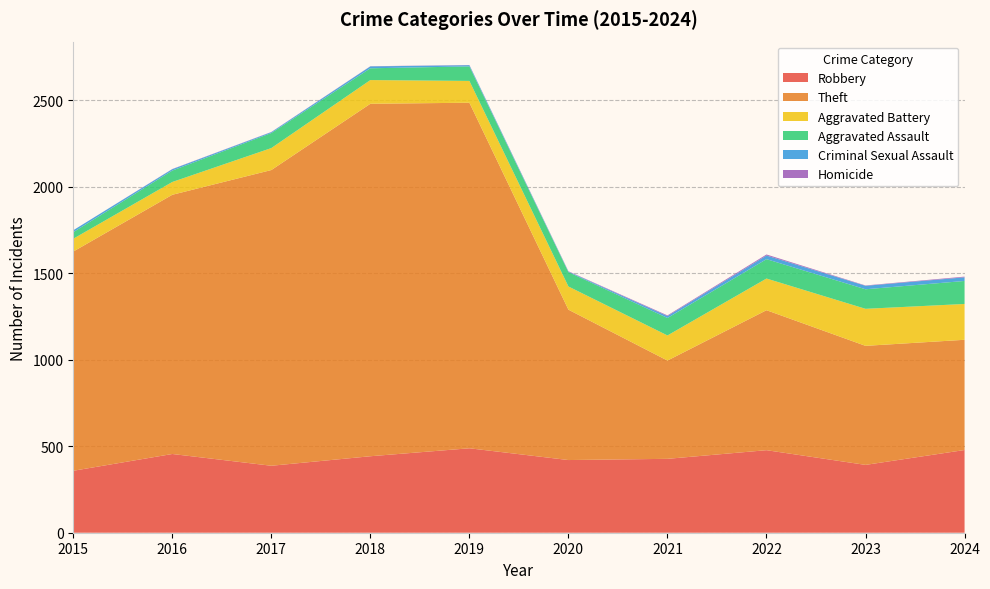

Reading right to left, transcribe all the data shown in this chart.

Robbery: 478	392	477	427	420	488	442	387	455	358
Theft: 637	688	809	568	869	1997	2037	1709	1498	1267
Aggravated Battery: 207	214	183	145	134	126	137	127	74	74
Aggravated Assault: 133	113	112	101	83	84	68	87	66	38
Criminal Sexual Assault: 21	20	21	11	3	7	11	5	8	11
Homicide: 4	2	6	4	2	1	1	1	1	0